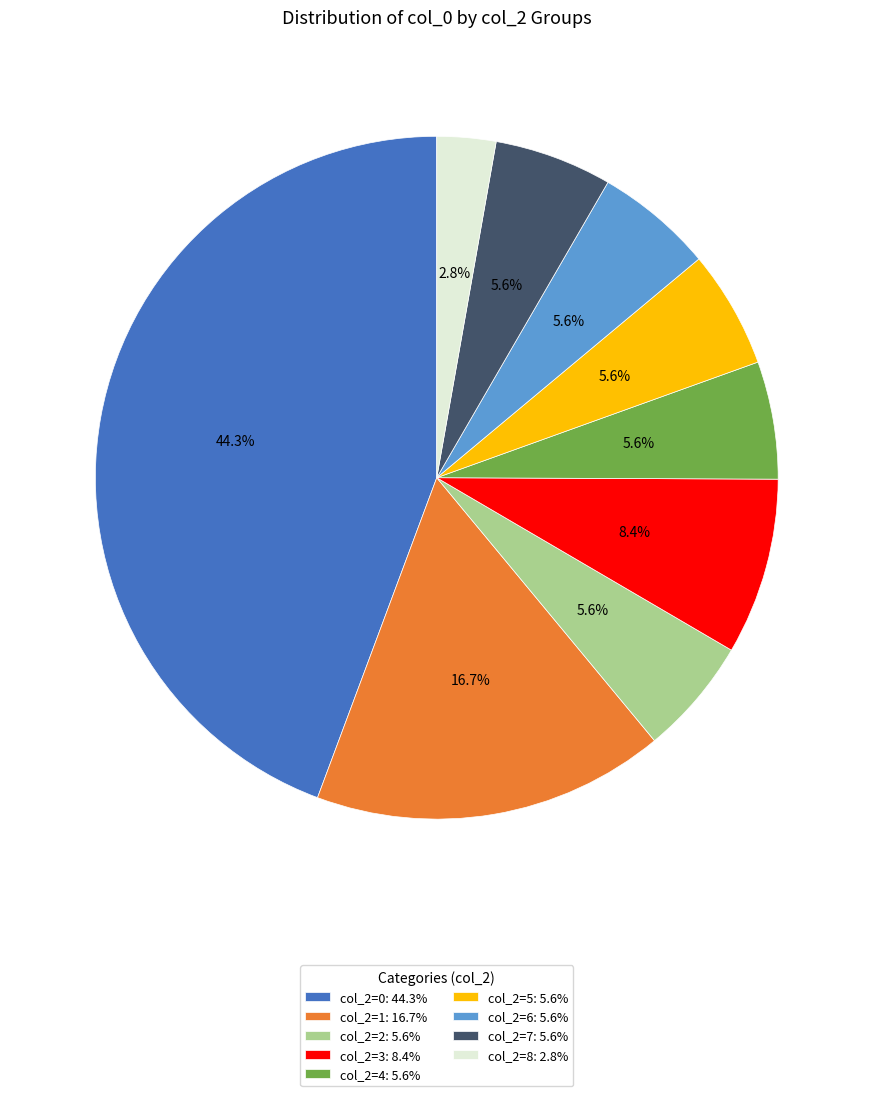

Do col_2=5: 5.6% and col_2=6: 5.6% together represent more than half of the pie?

No